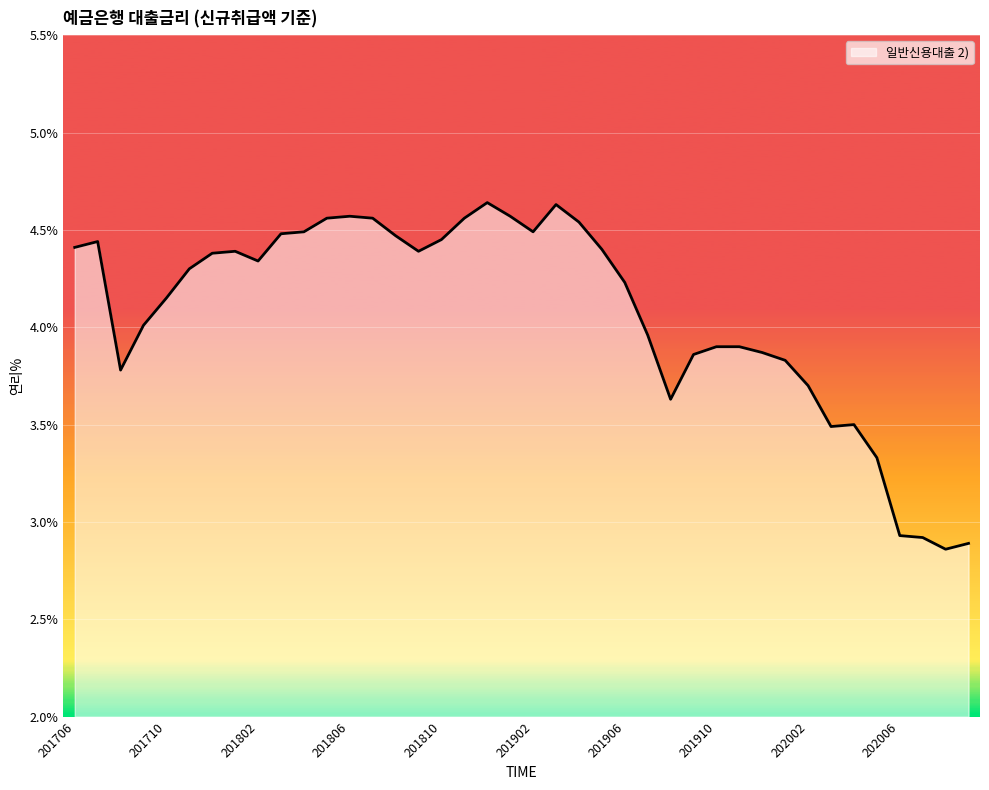

What is the difference between the maximum and minimum values?

1.8